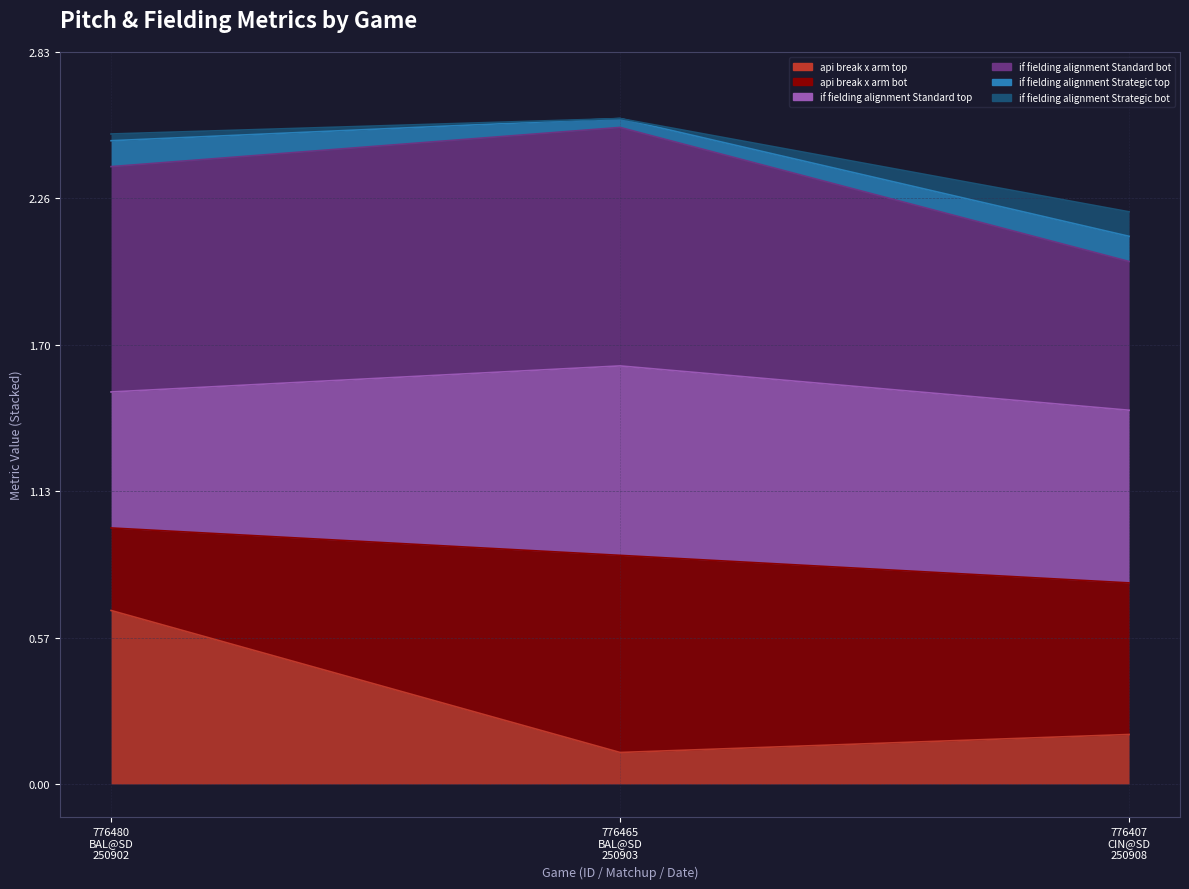

Is it true that if_fielding_alignment_Standard_bot equals 0.5 at 776465
BAL@SD
250903?

False